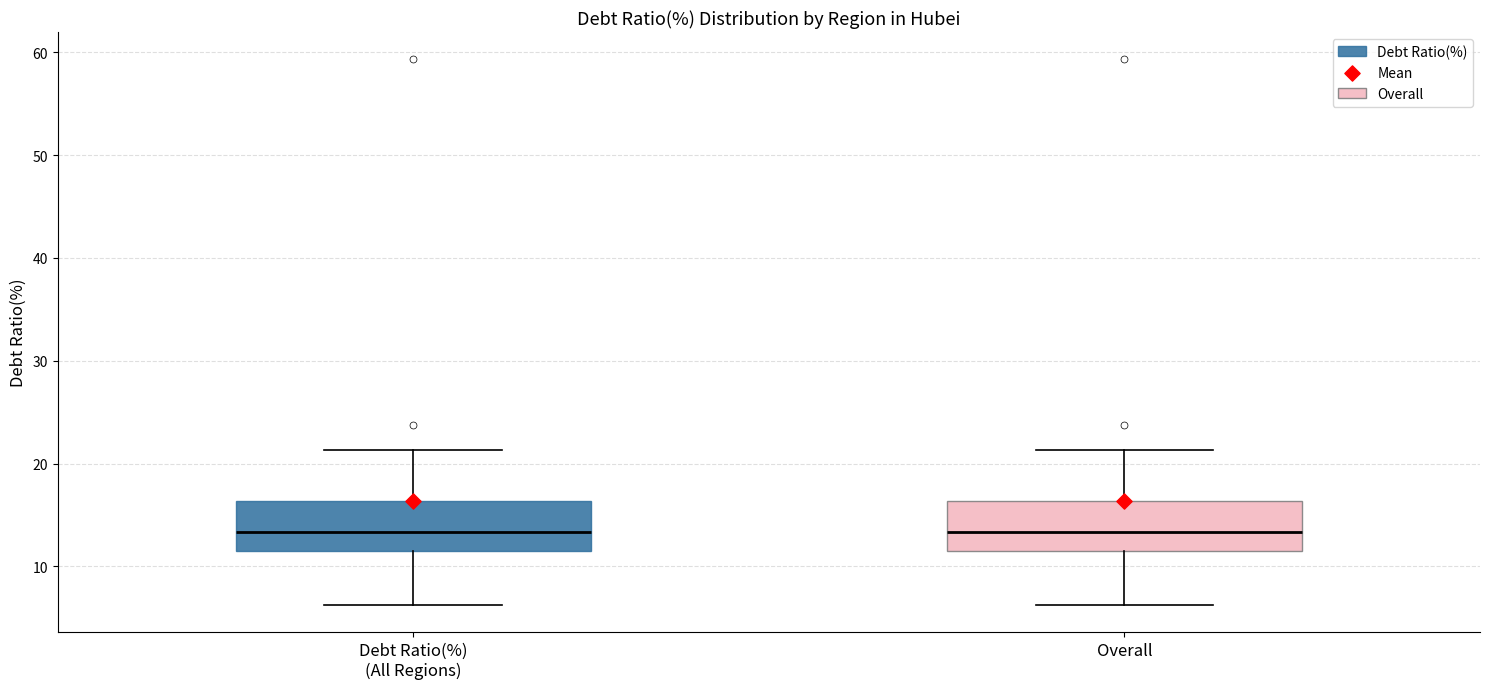

Reading left to right, read every box against the y-axis: the position of its median line, the range the box covers, and the ends of its whiskers. The values are not printed on the chart, so give them approximately, as read against the axis.

Debt Ratio(%) (All Regions): median 13, box 11 to 16, whiskers 6 to 21
Overall: median 13, box 11 to 16, whiskers 6 to 21